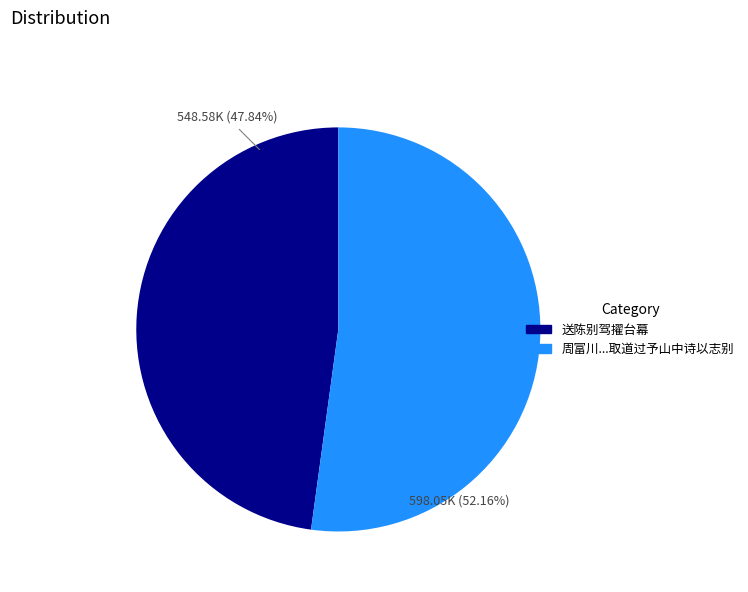

How many segments does this pie chart have?

2